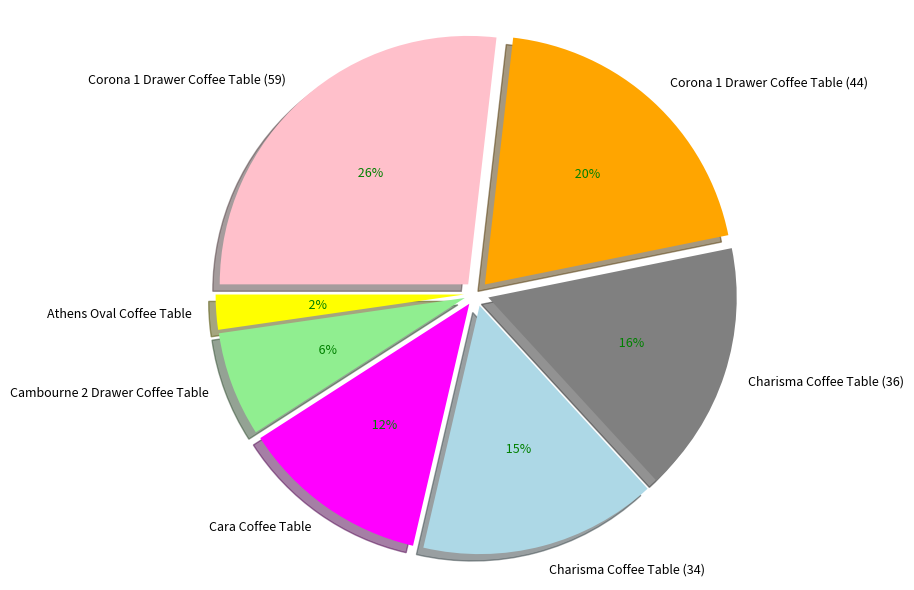

What portion of the pie excludes Corona 1 Drawer Coffee Table (44)?

80.0%